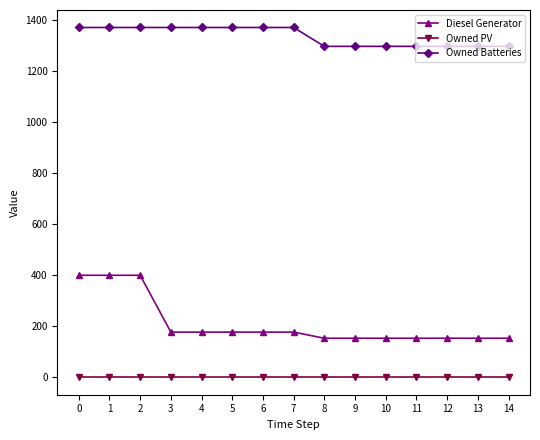

True or false: Owned Batteries and Owned PV intersect in this chart.

False